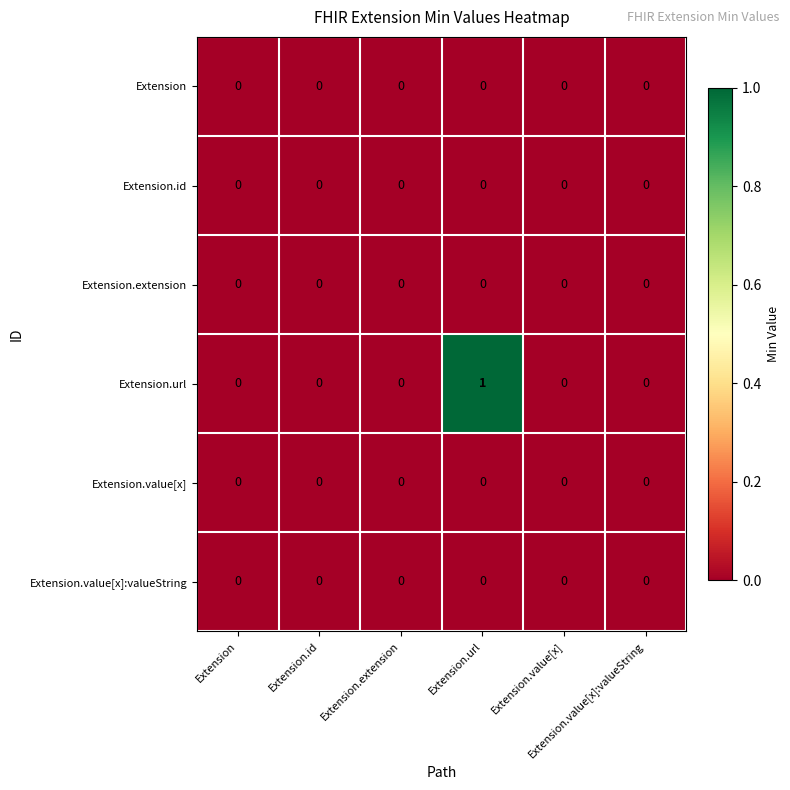

Which series has the largest total across all categories?

Extension.url